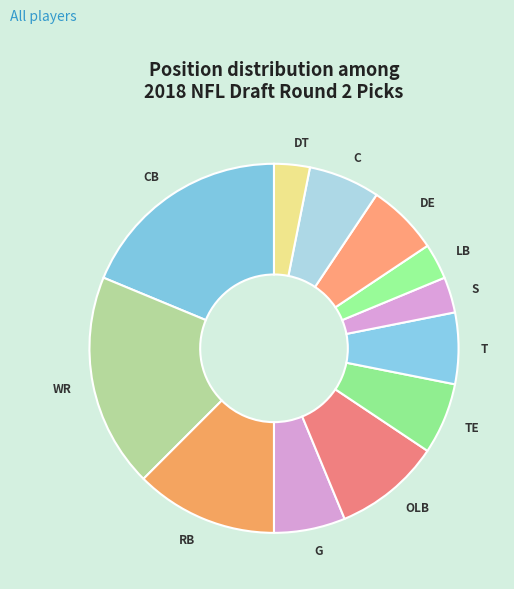

How many slices are in this pie chart?

12